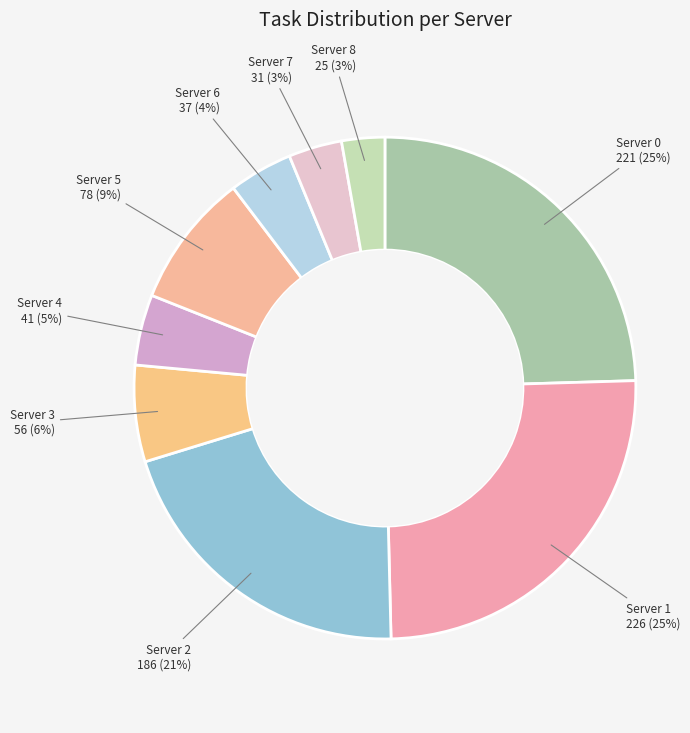

Which category has the smallest portion of the pie?

Server 8